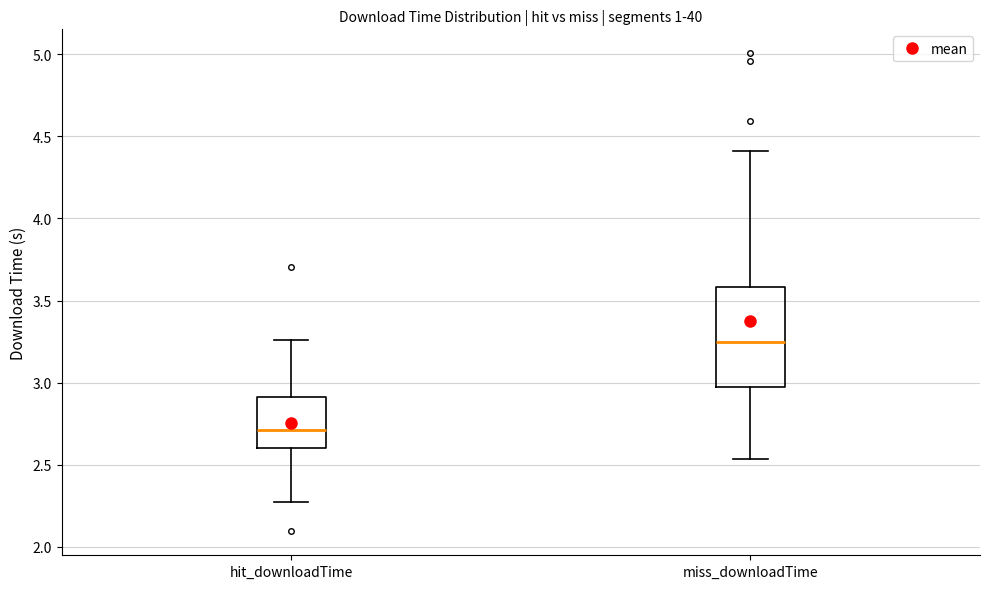

Where is the lower edge of the box for hit_downloadTime on the y-axis? The values are not printed on the chart, so give them approximately, as read against the axis.

2.60